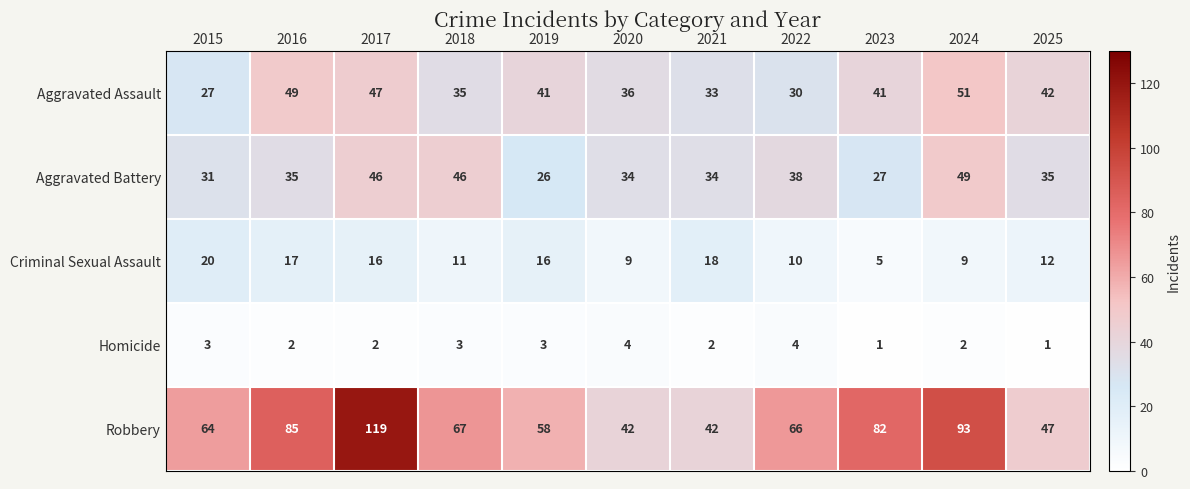

Is it true that Aggravated Assault equals 27 at 2023?

False